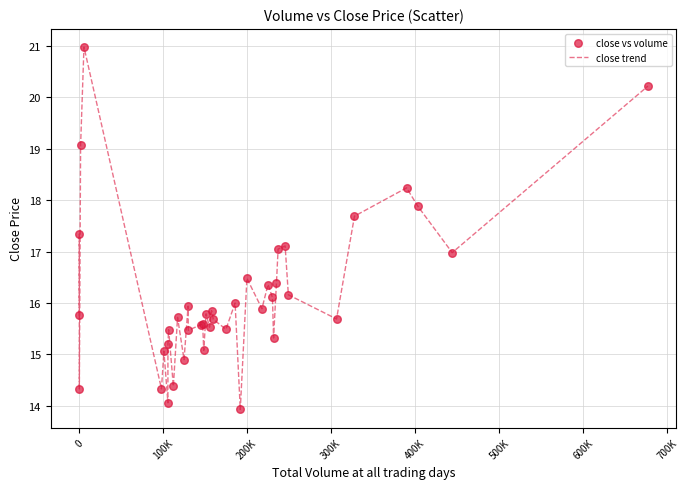

What is the maximum value shown in the chart?

21.0